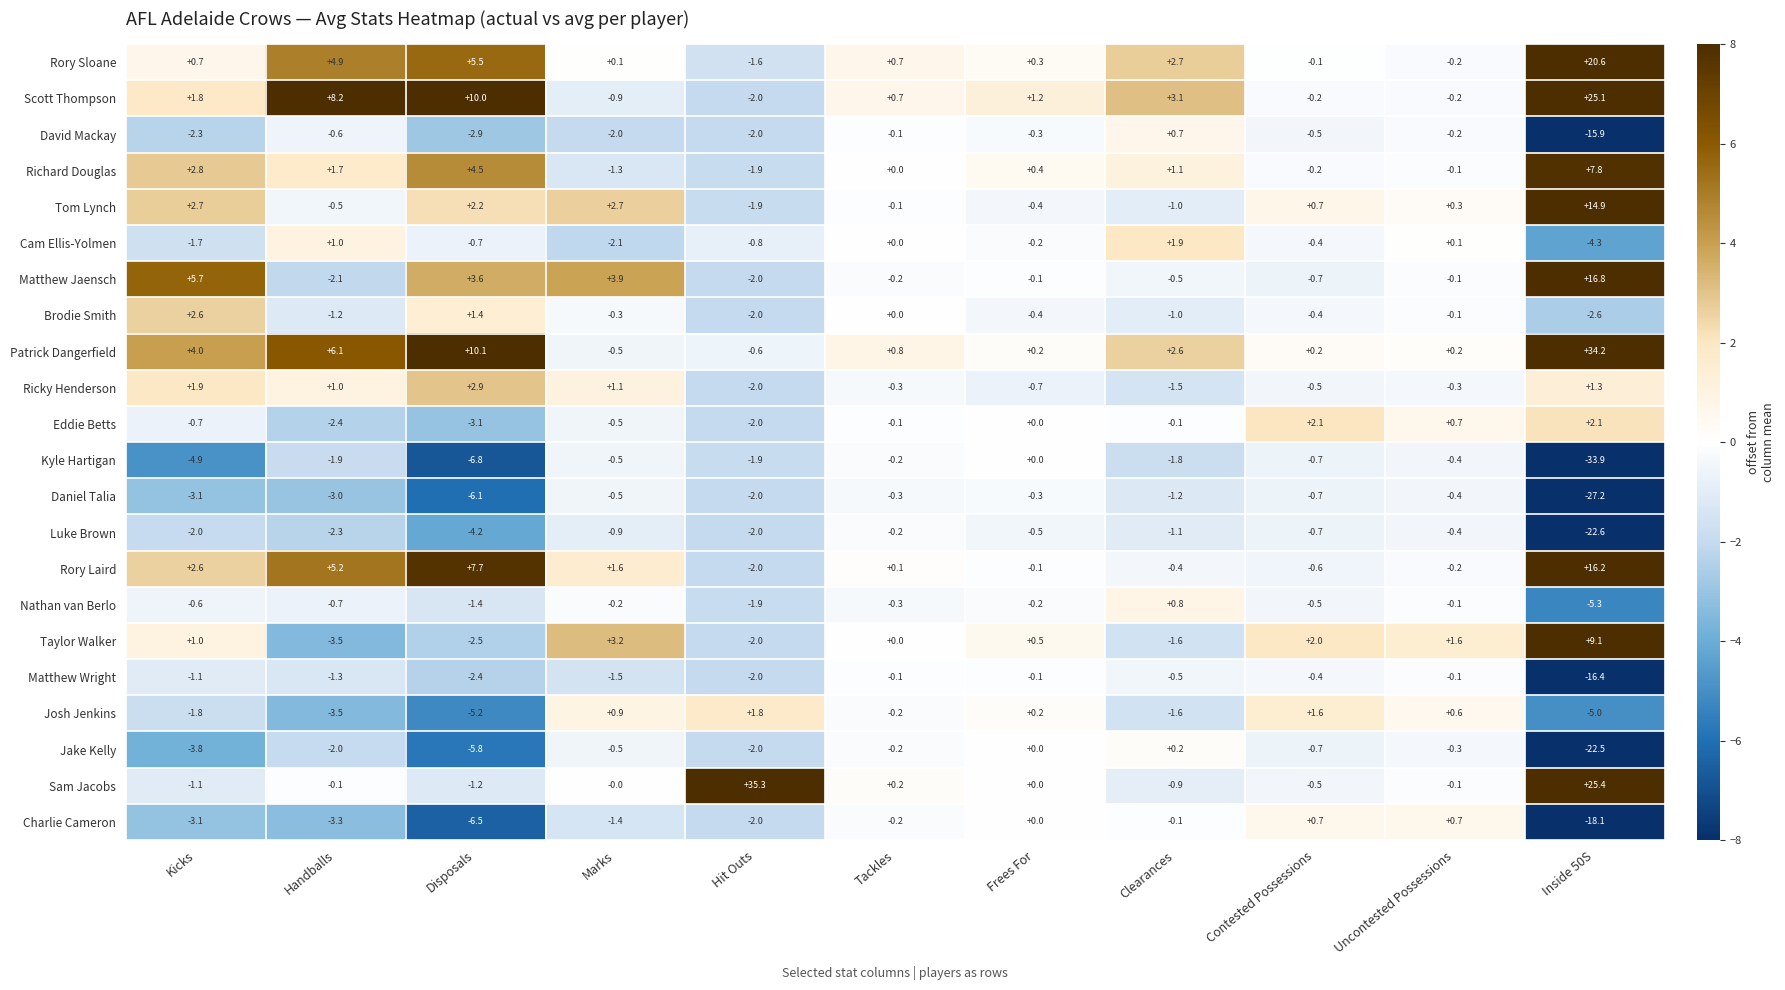

The Rory Laird series shows 3.6 at Handballs. True or false?

False